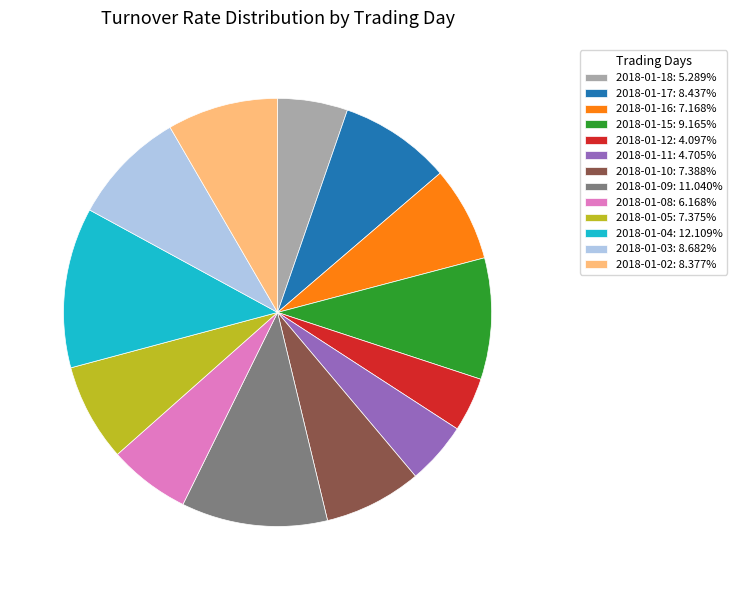

Is the sum of 2018-01-04: 12.109% and 2018-01-10: 7.388% greater than half?

No